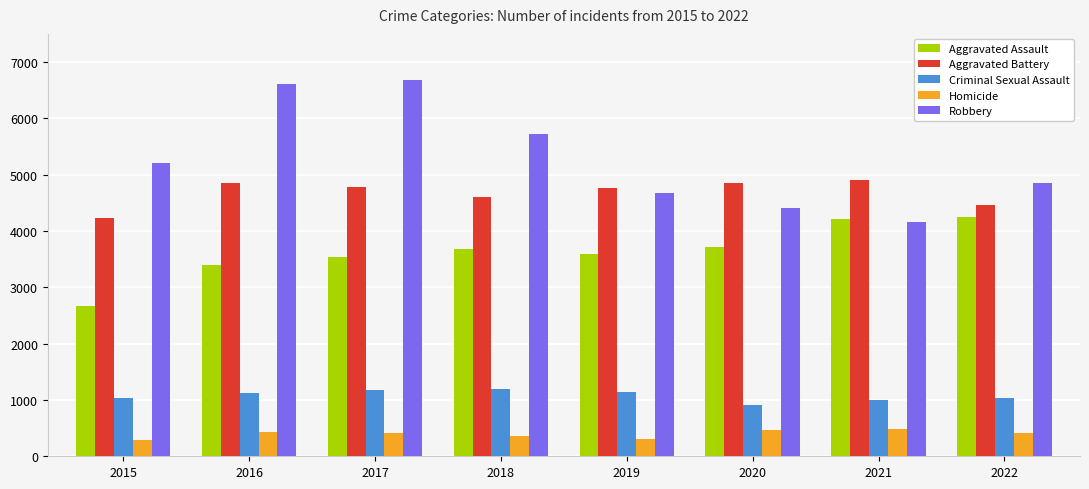

What is the greatest value displayed?

6689